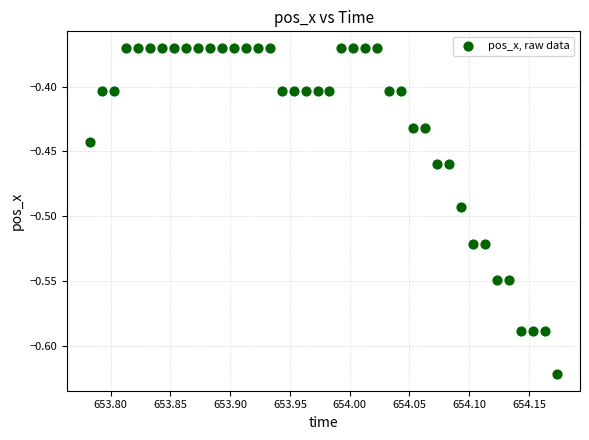

What is the range of X values (max minus min)?

0.4